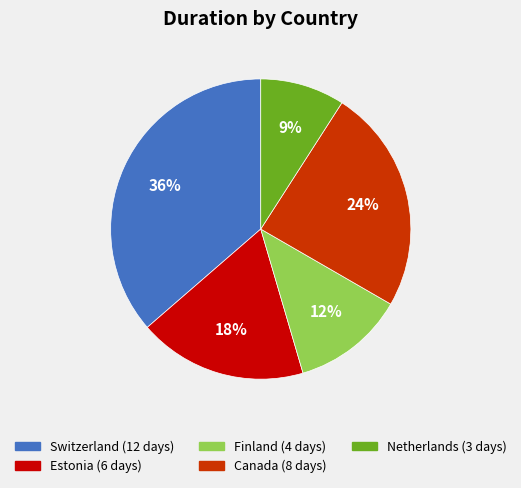

To the nearest percent, what is the difference between the largest and smallest slice percentages?

27%